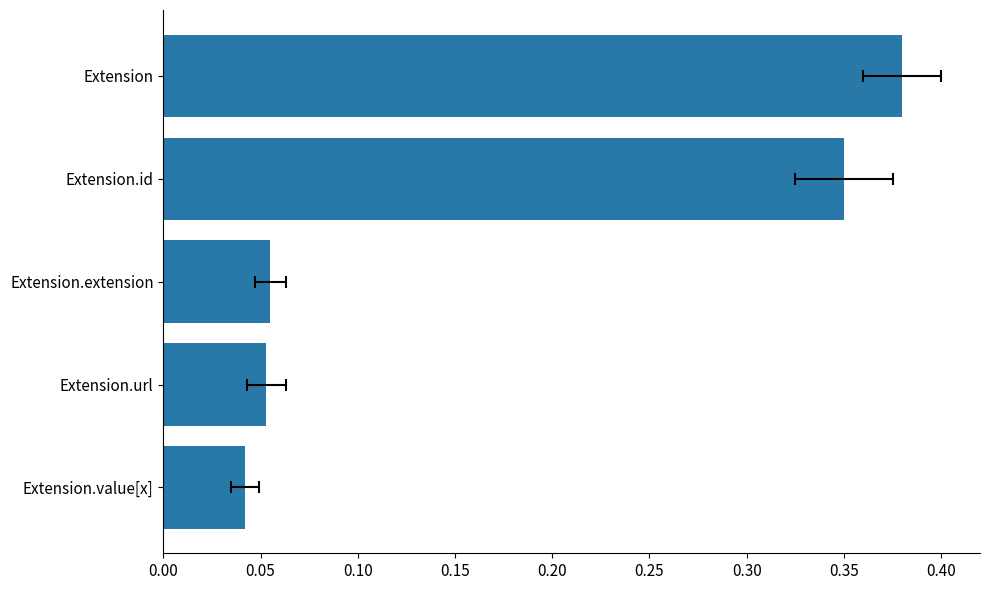

Is it true that the value at Extension.value[x] is 0.1?

False